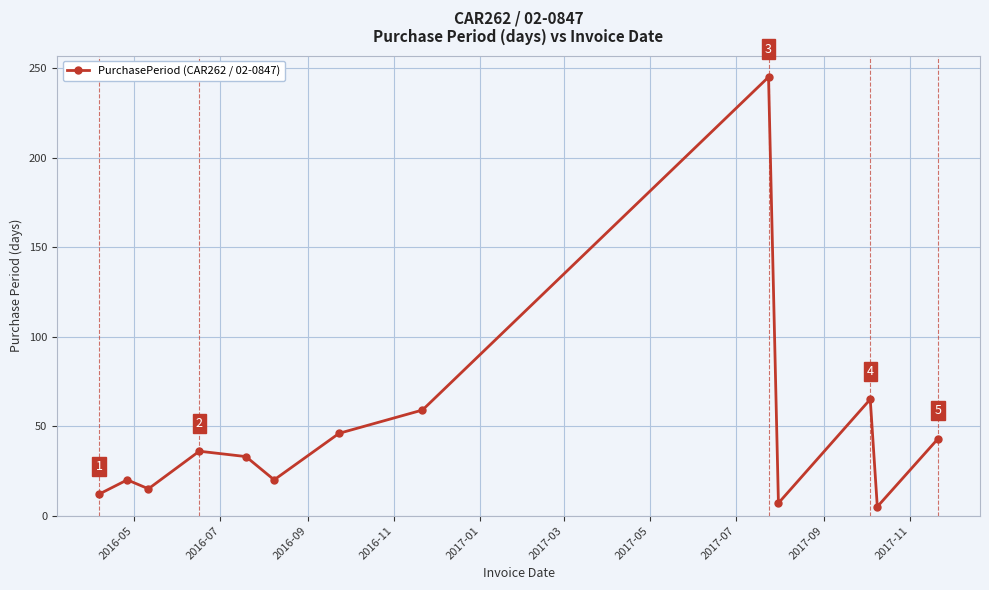

What is the greatest value displayed?

245